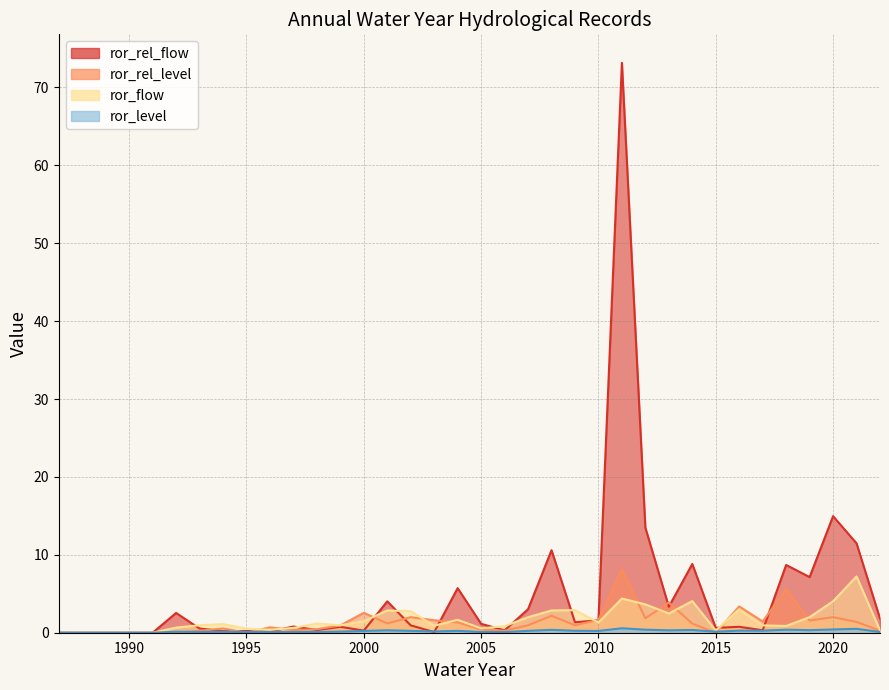

True or false: ror_rel_level and ror_flow intersect in this chart.

True